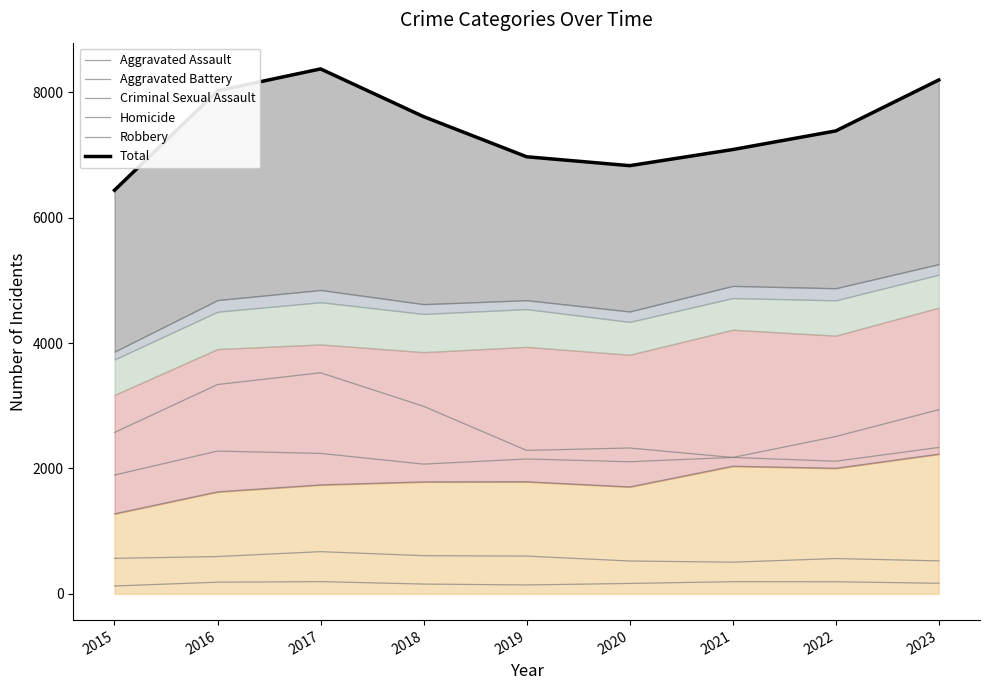

True or false: Aggravated Battery and Homicide cross at least once.

False